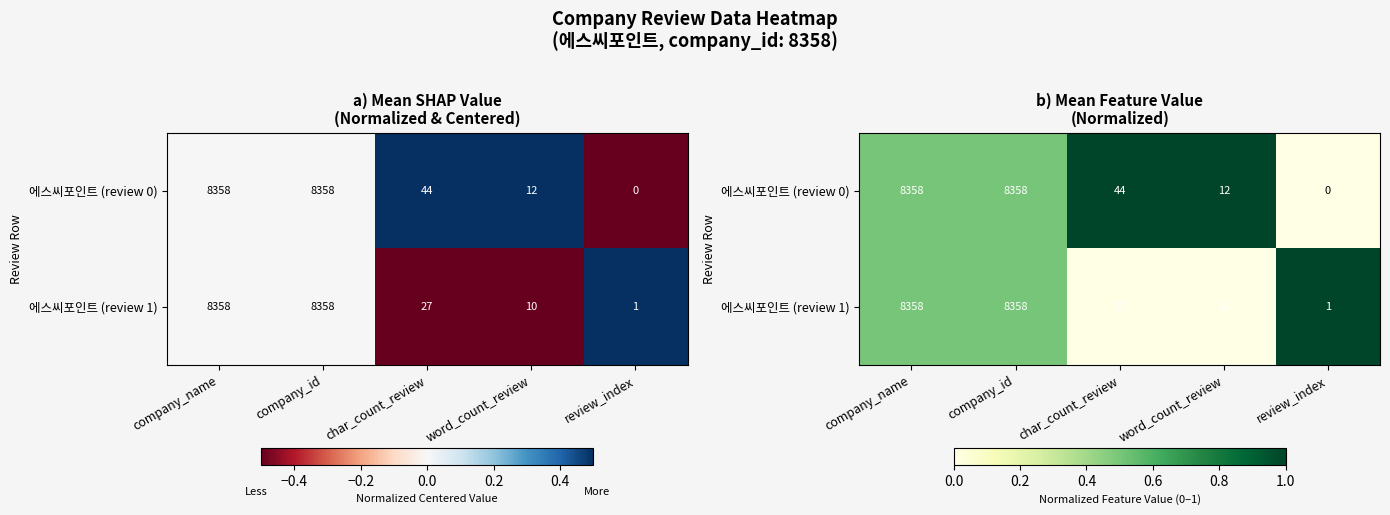

Which series has the widest spread of values?

에스씨포인트 (review 0)